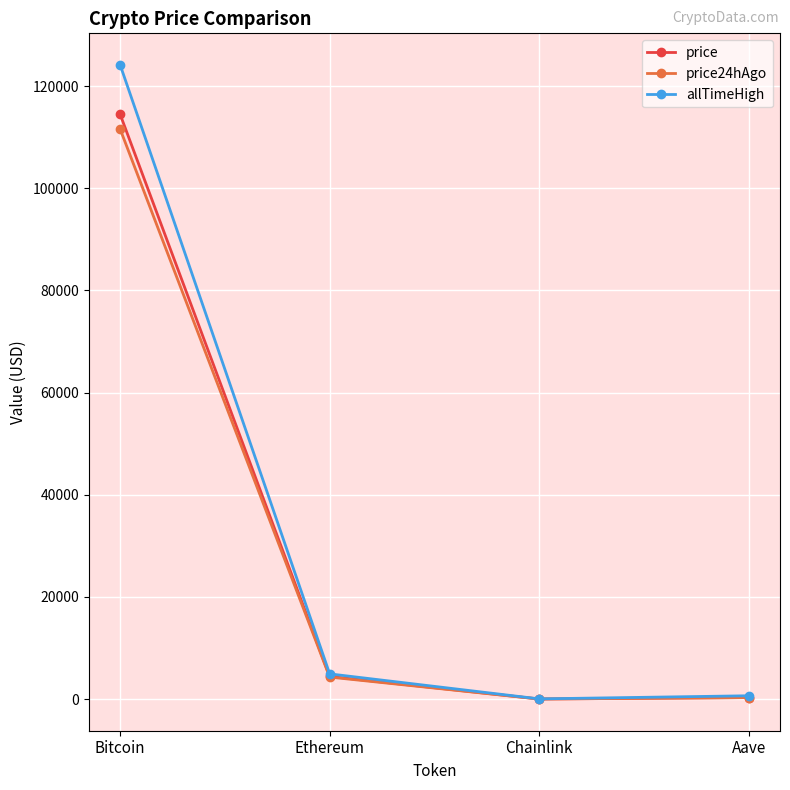

True or false: allTimeHigh has more than 0 interior local peaks.

False